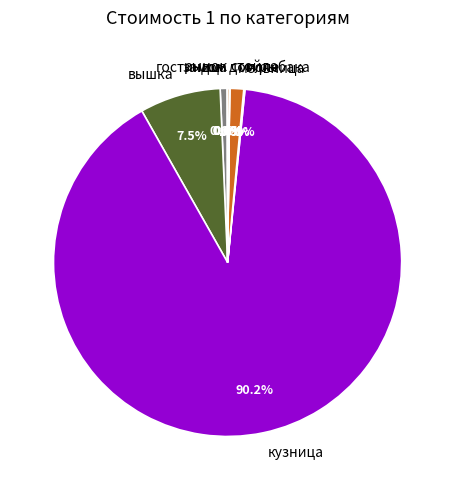

Do вышка and кузница together represent more than half of the pie?

Yes